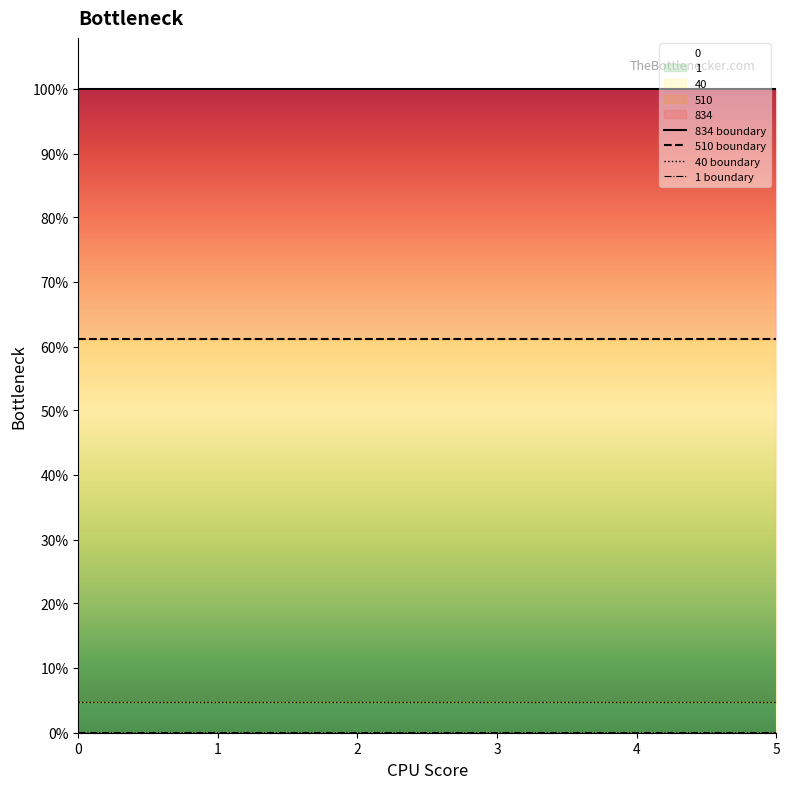

Is the value of 834 boundary at 4 greater than the value of 510 boundary at 5?

Yes